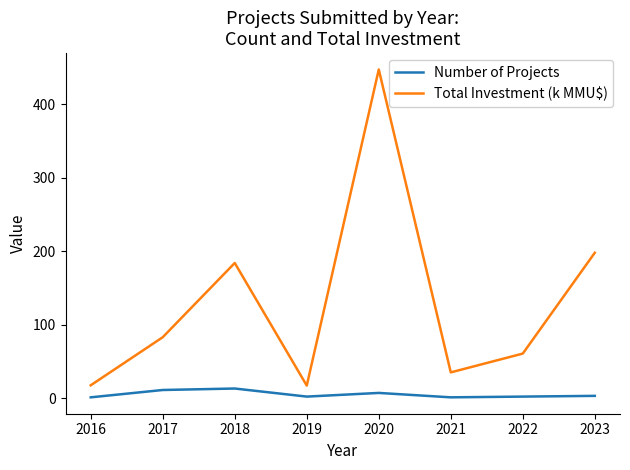

Is the value of Total Investment (k MMU$) at 2016 greater than the value of Number of Projects at 2019?

Yes